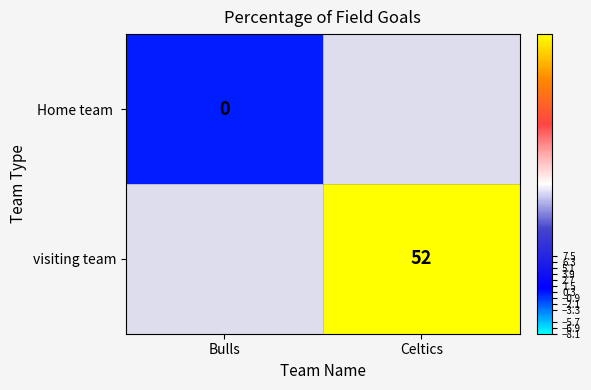

The value of visiting team at Celtics is 20. True or false?

False